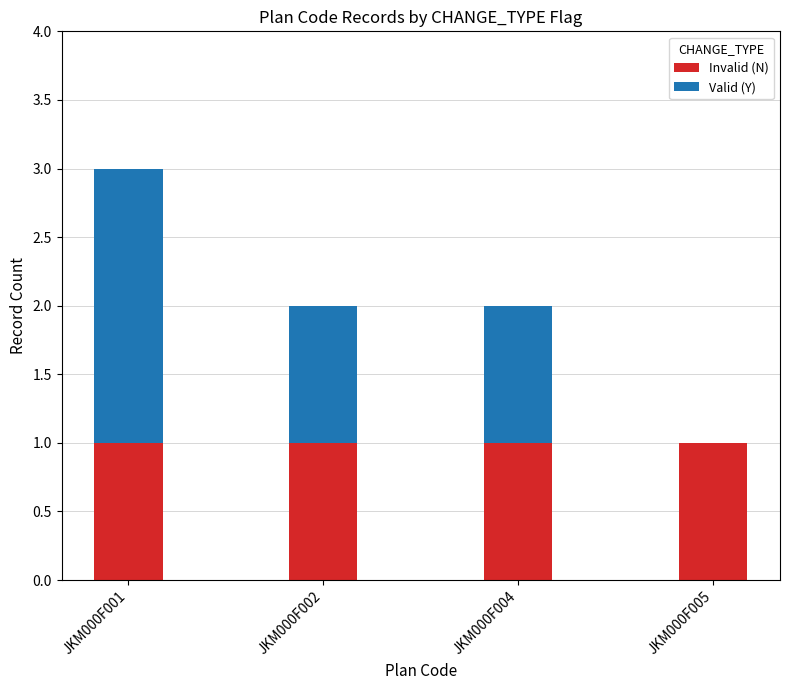

What is the total value across all series at JKM000F001?

3